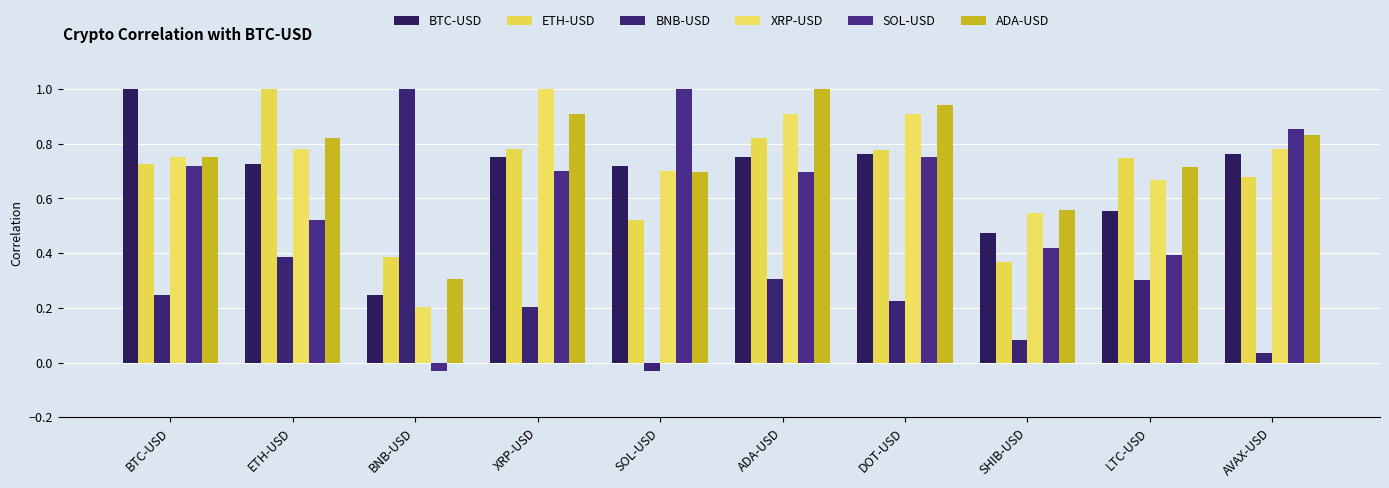

What is the label of the 4th bar from the left?

XRP-USD